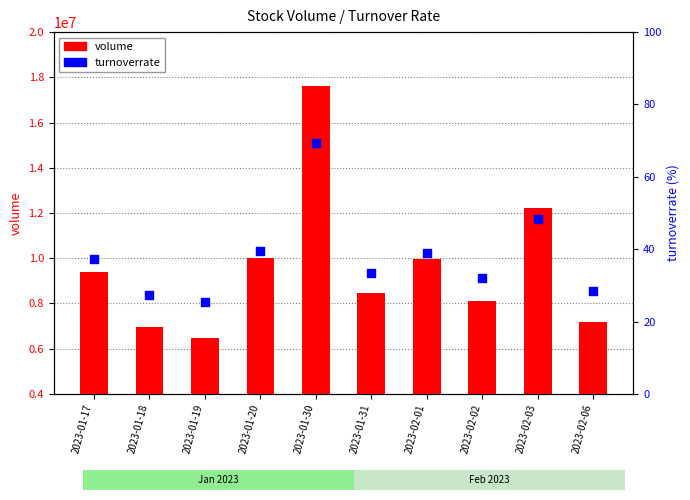

Which series contains the lowest Y value?

turnoverrate